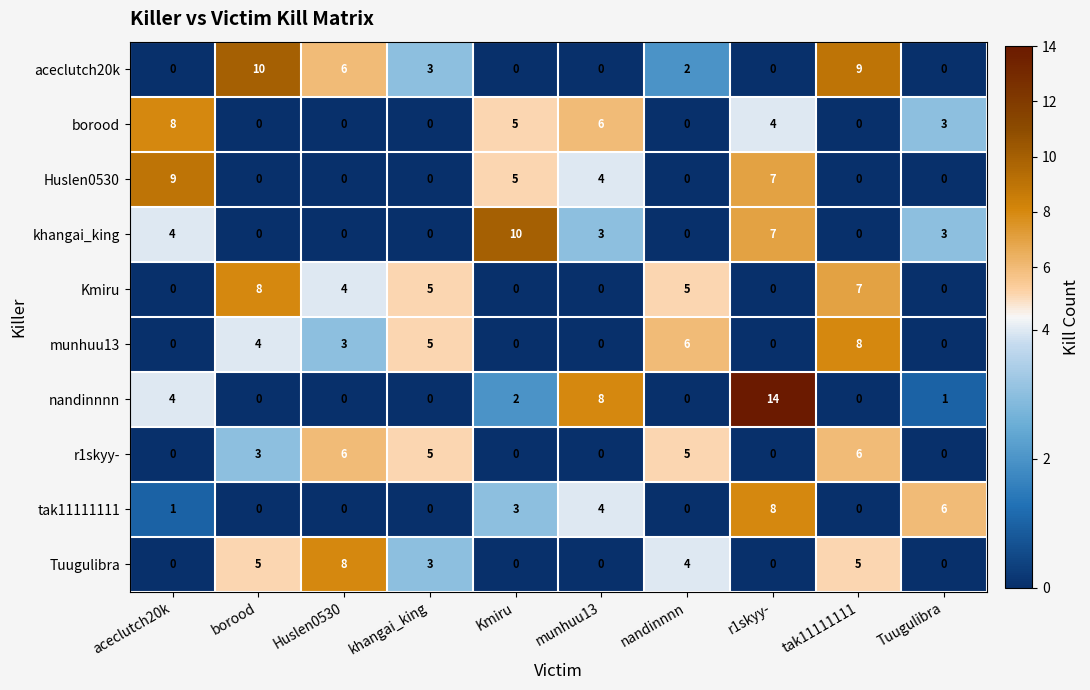

Count the Huslen0530 values in the range 0 to 5.

8